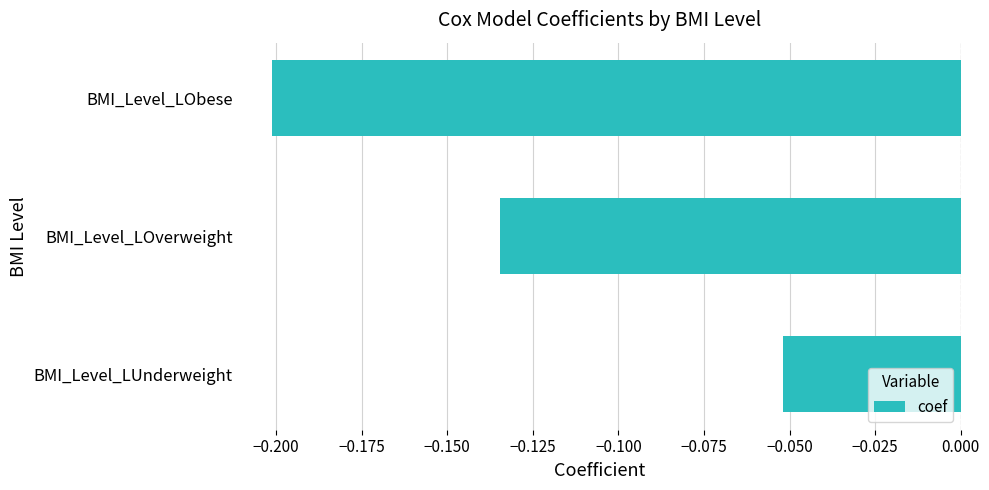

Which category has the lowest value across all series?

BMI_Level_LObese